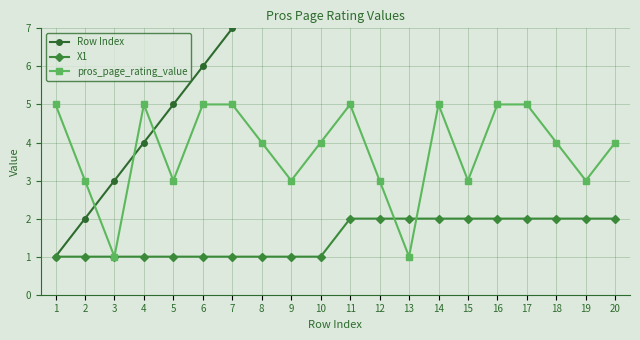

True or false: Row Index has more than 1 interior local peaks.

False